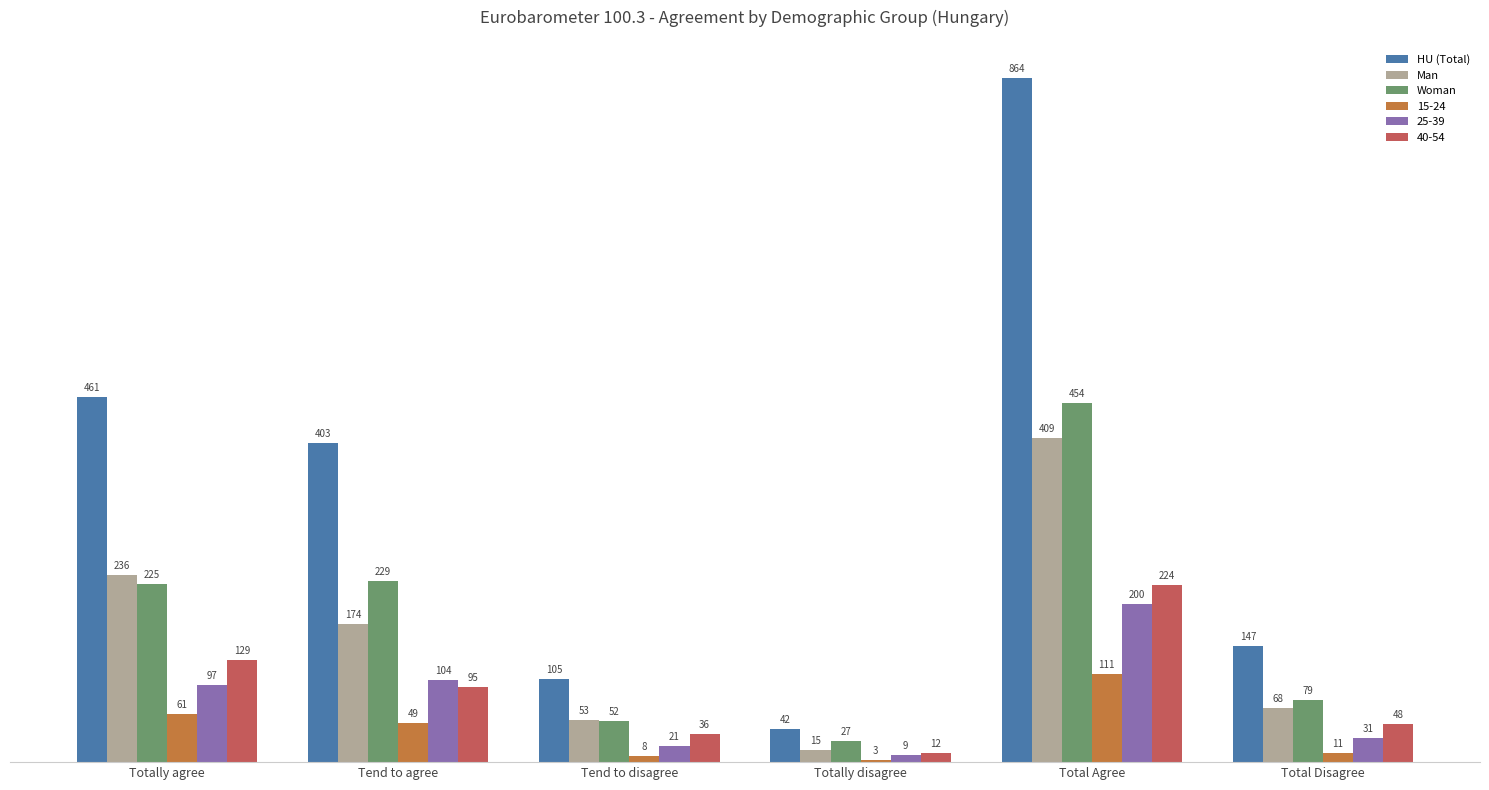

Rank the series by their maximum value, from lowest to highest.

15-24, 25-39, 40-54, Man, Woman, HU (Total)